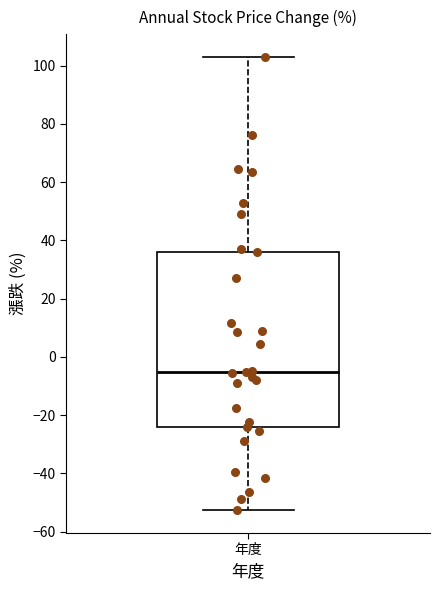

Read this box plot against the y-axis: the position of the median line, the range covered by the box, and the ends of both whiskers. The values are not printed on the chart, so give them approximately, as read against the axis.

median -6, box -24 to 36, whiskers -52 to 104